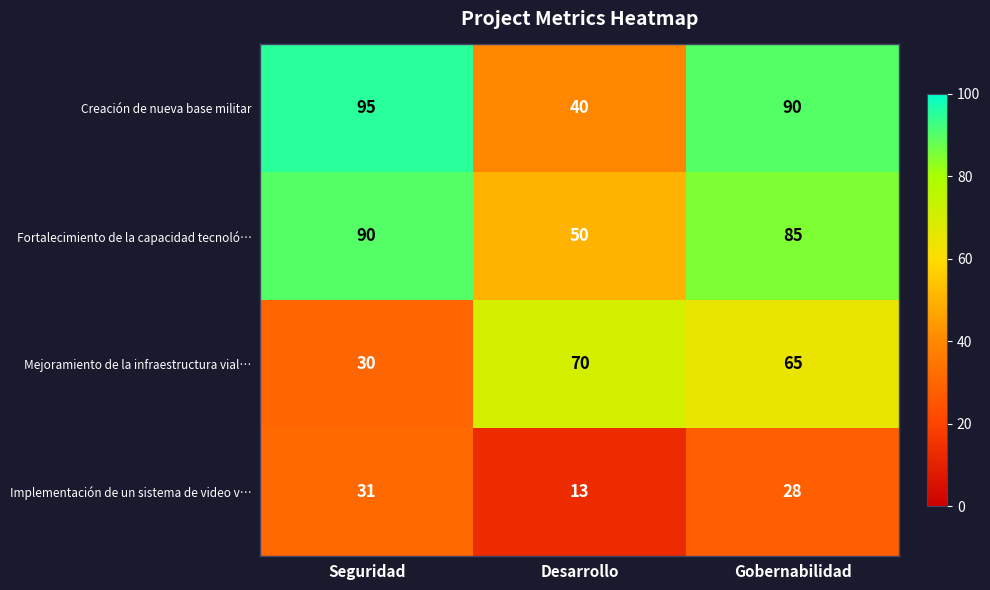

What is the approximate value of Implementación de un sistema de video v… at Seguridad?

31